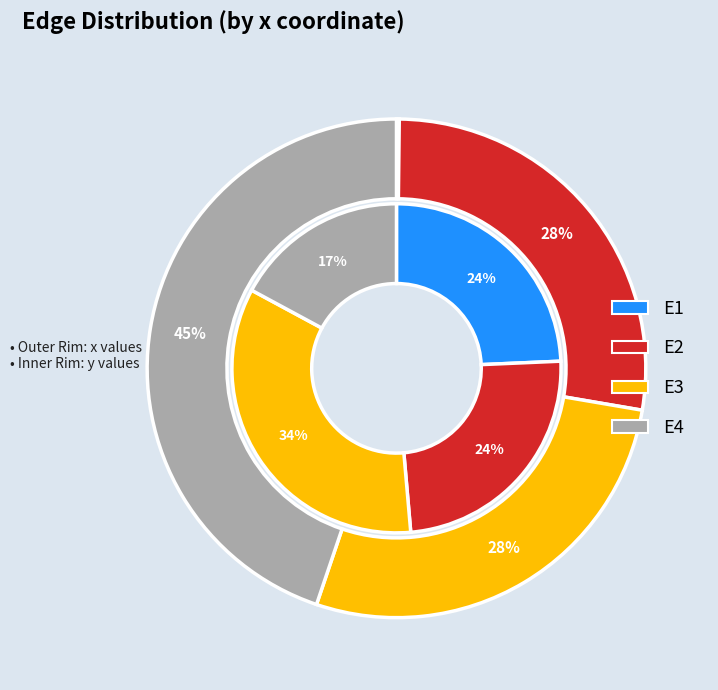

What portion of the pie excludes E2?

72.4%